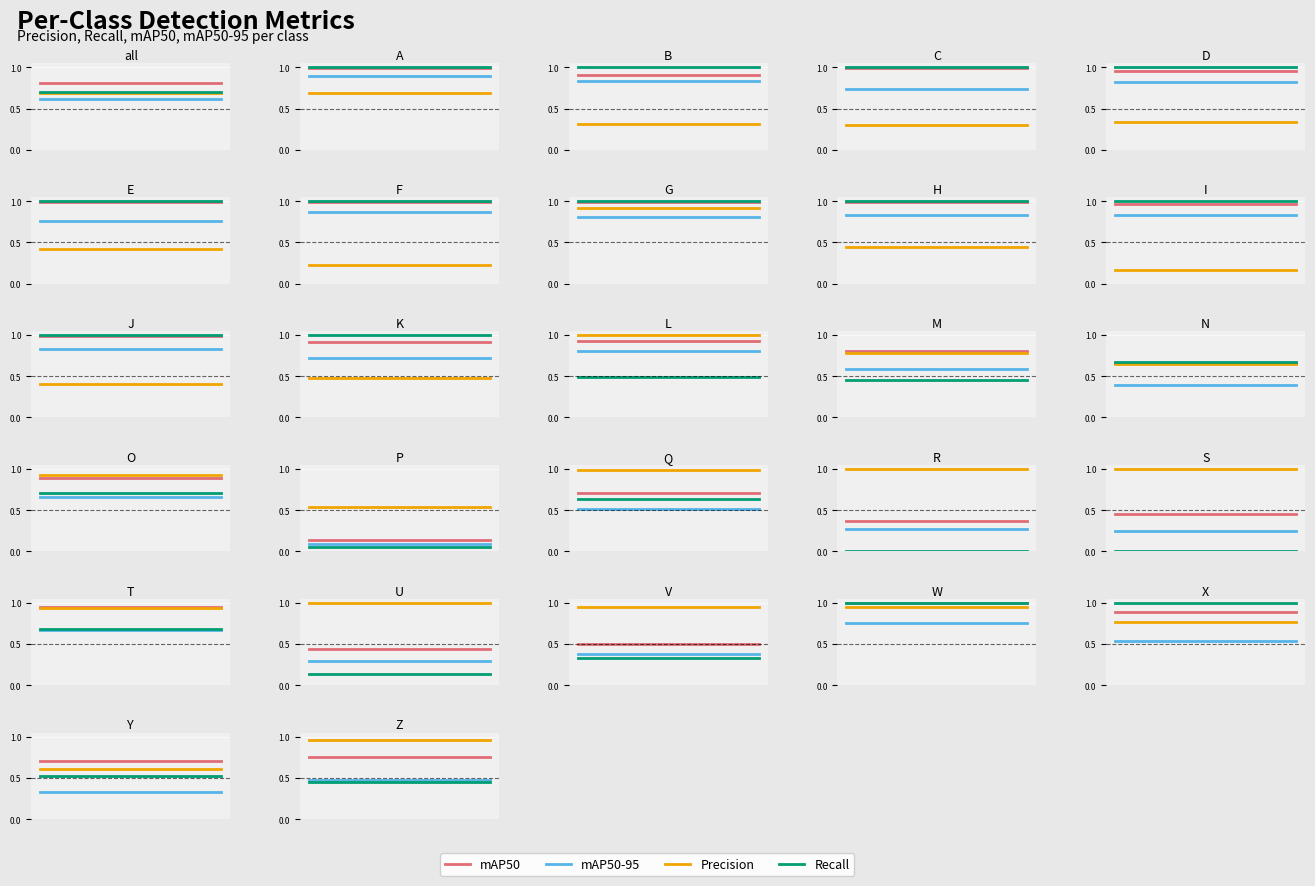

What is the total value across all series at 0.00?

2.7